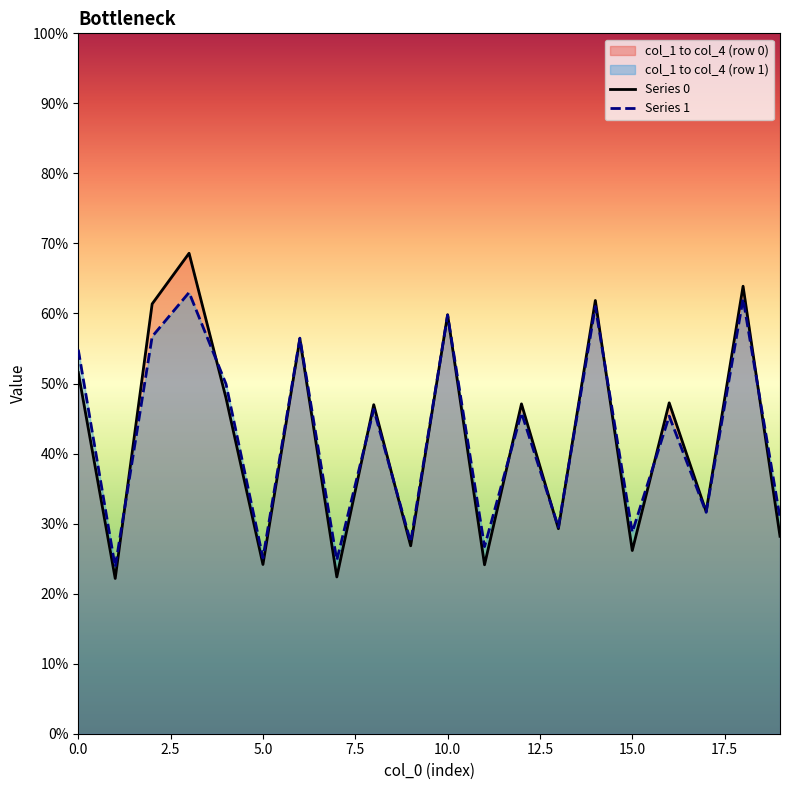

True or false: Series 1 and Series 0 intersect in this chart.

True